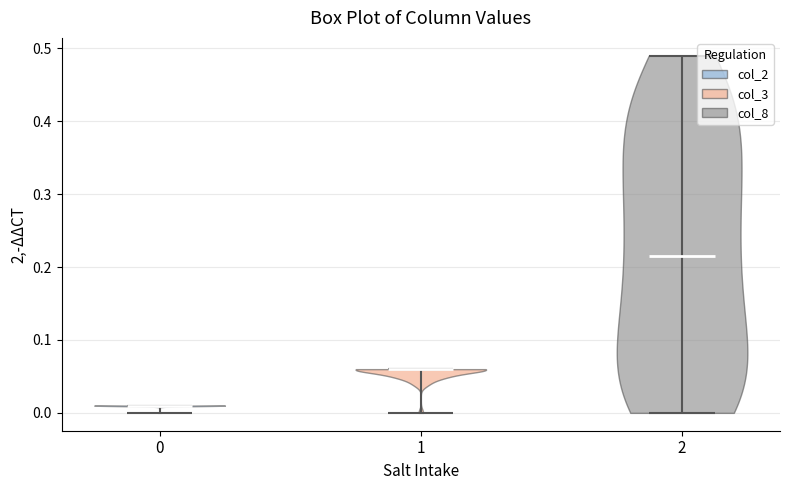

Reading left to right, read every violin against the y-axis: where its median line is, and the lowest and highest points it reaches. The values are not printed on the chart, so give them approximately, as read against the axis.

0: median line 0.01, lowest point 0.00, highest point 0.01
1: median line 0.06, lowest point 0.00, highest point 0.06
2: median line 0.22, lowest point 0.00, highest point 0.49